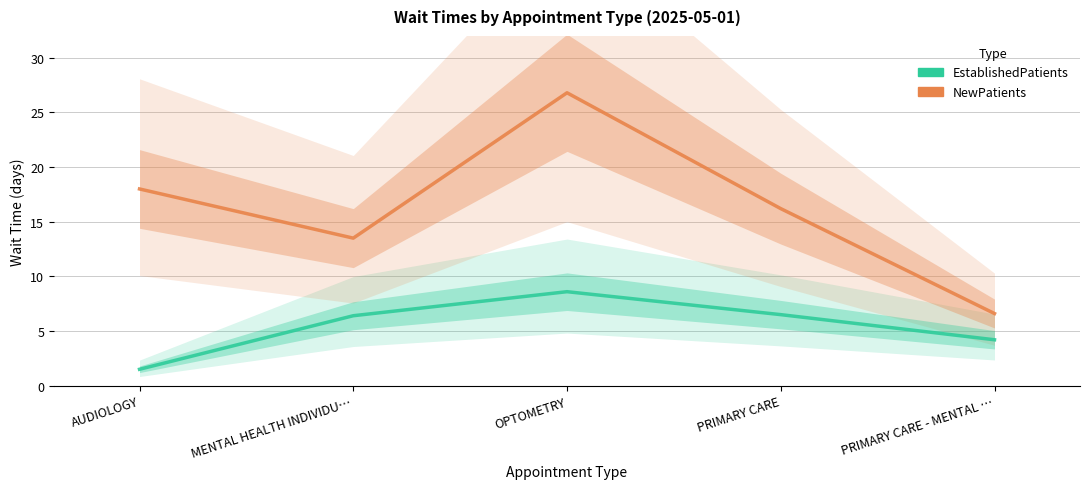

At which label does EstablishedPatients first exceed 6?

MENTAL HEALTH INDIVIDU…